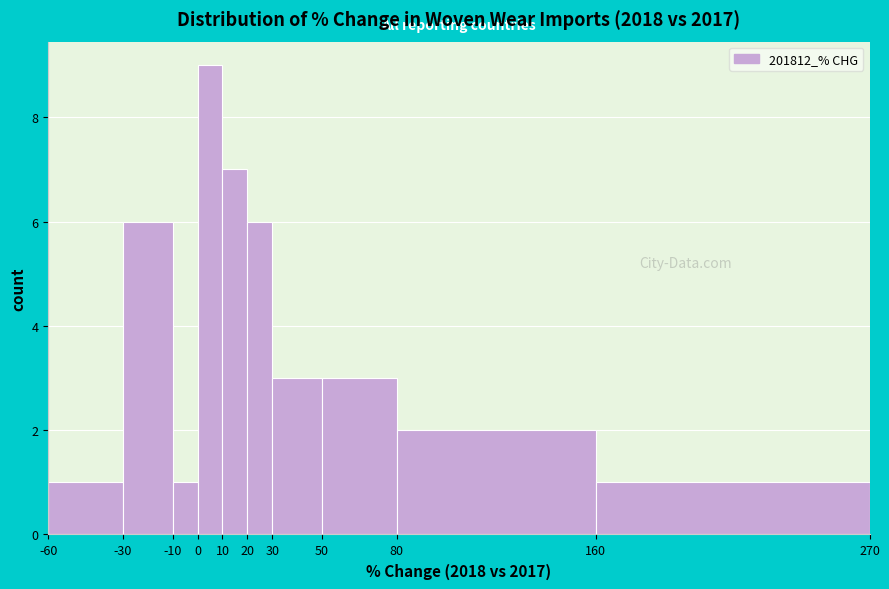

What is the height of the bar covering 20 to 30 on the x-axis? The values are not printed on the chart, so give them approximately, as read against the axis.

6